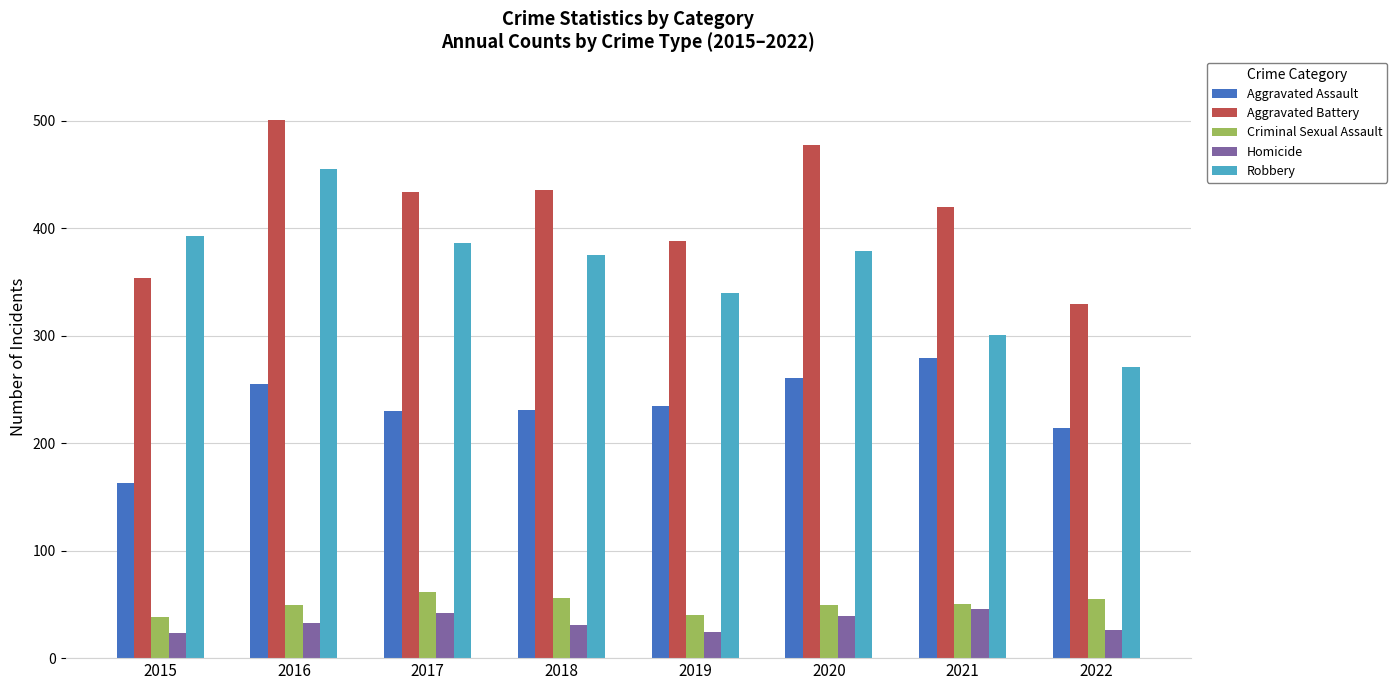

What is the maximum value for Robbery?

455